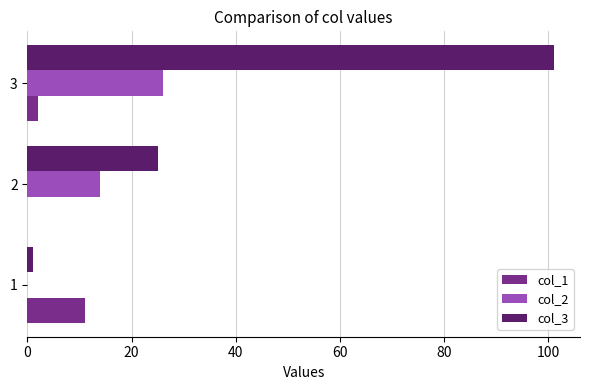

The value of col_3 at 2 is 25. True or false?

True